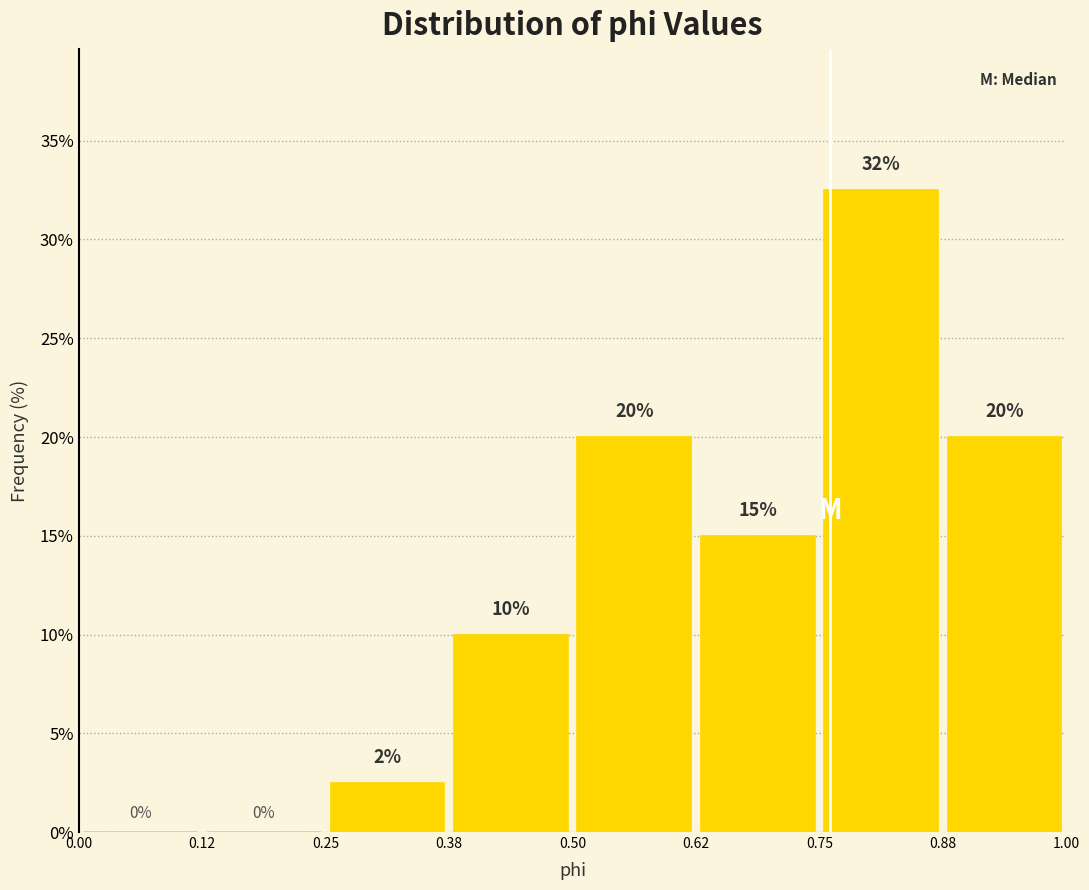

Which range on the x-axis has the tallest bar?

0.75 to 0.88